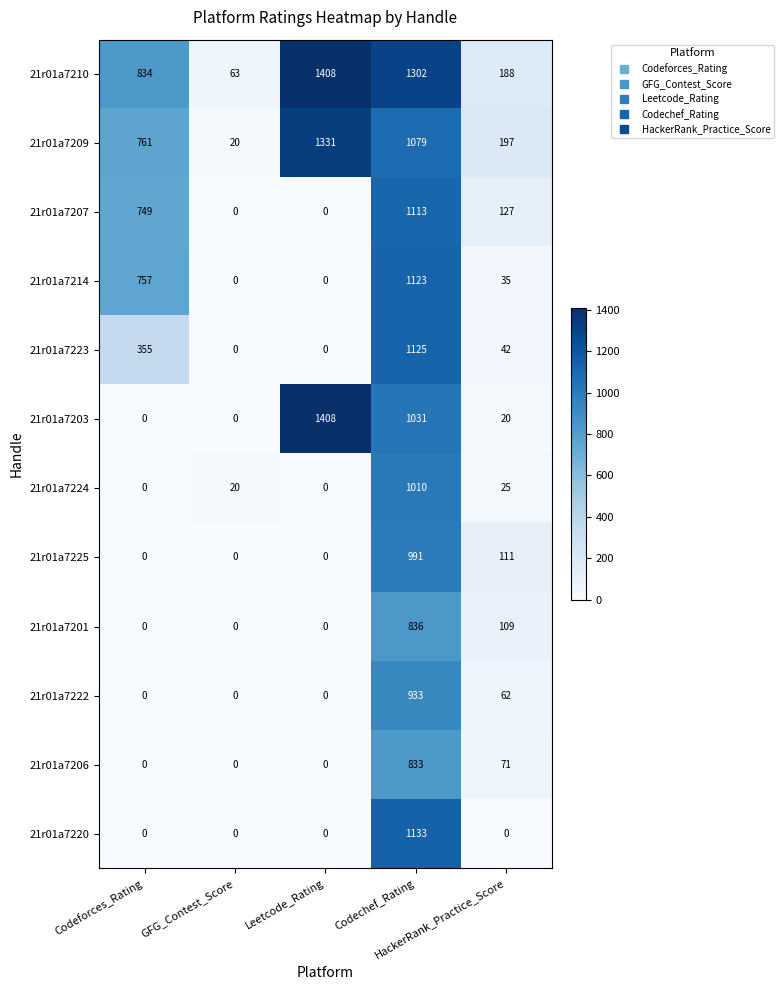

How many distinct data groups are displayed?

12